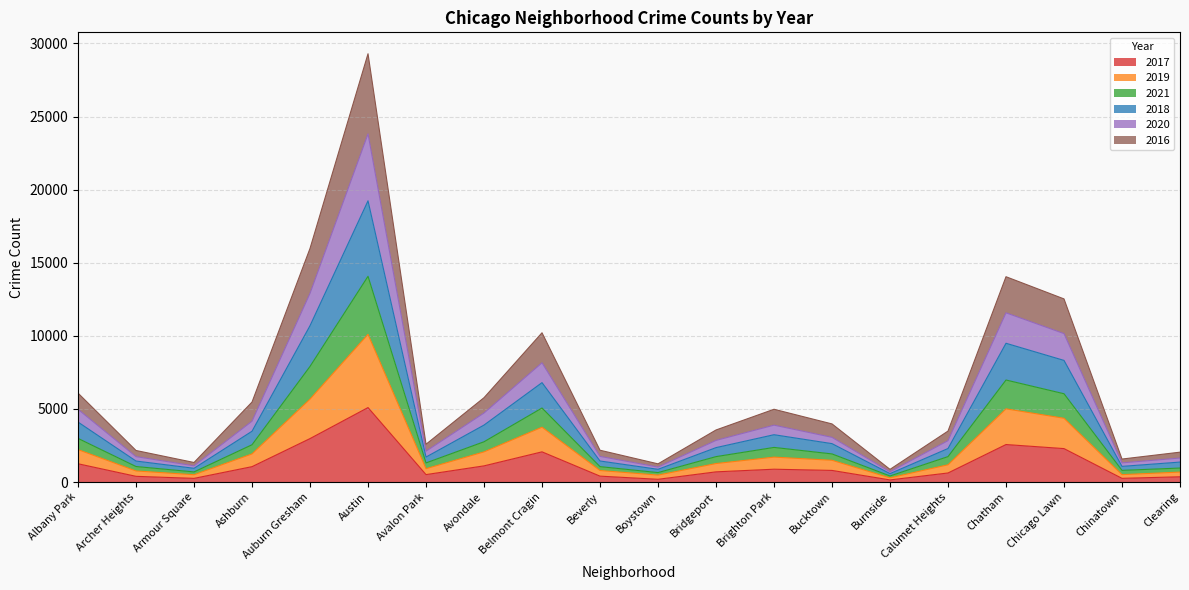

In 2018, how many points are higher than both neighbors (excluding endpoints)?

4